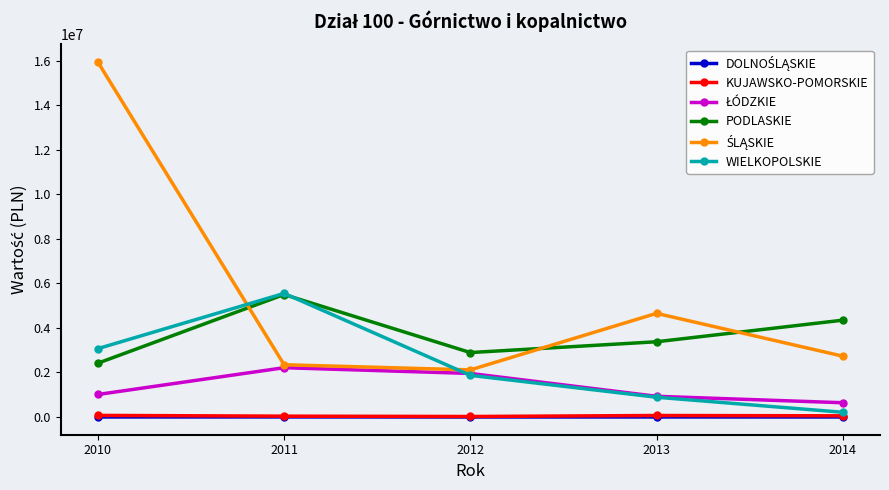

Does the chart display data point markers on the line(s)?

Yes